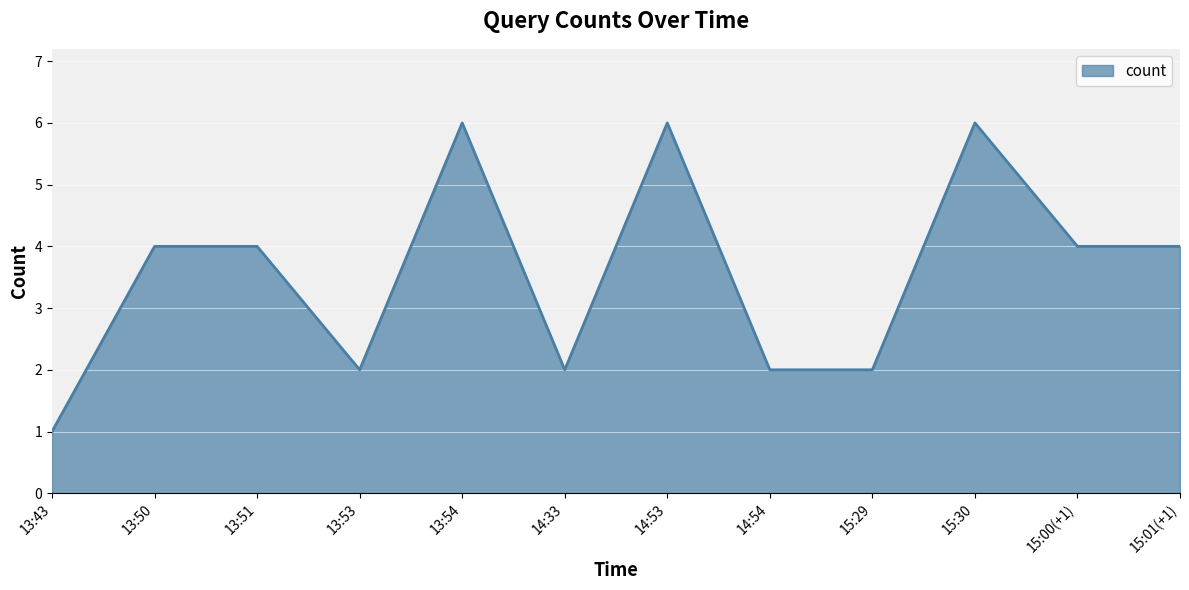

Is it true that the value at 14:53 is 10?

False